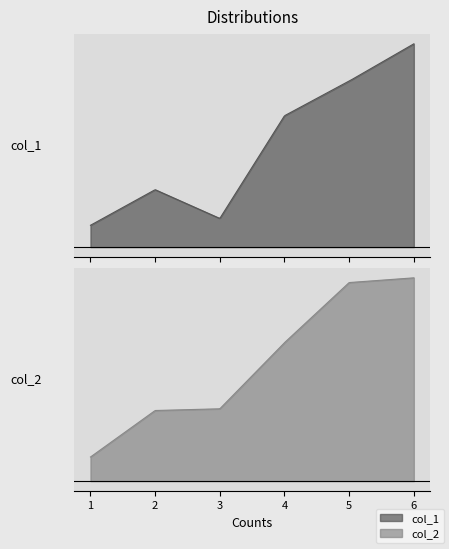

True or false: col_1 and col_2 cross at least once.

False